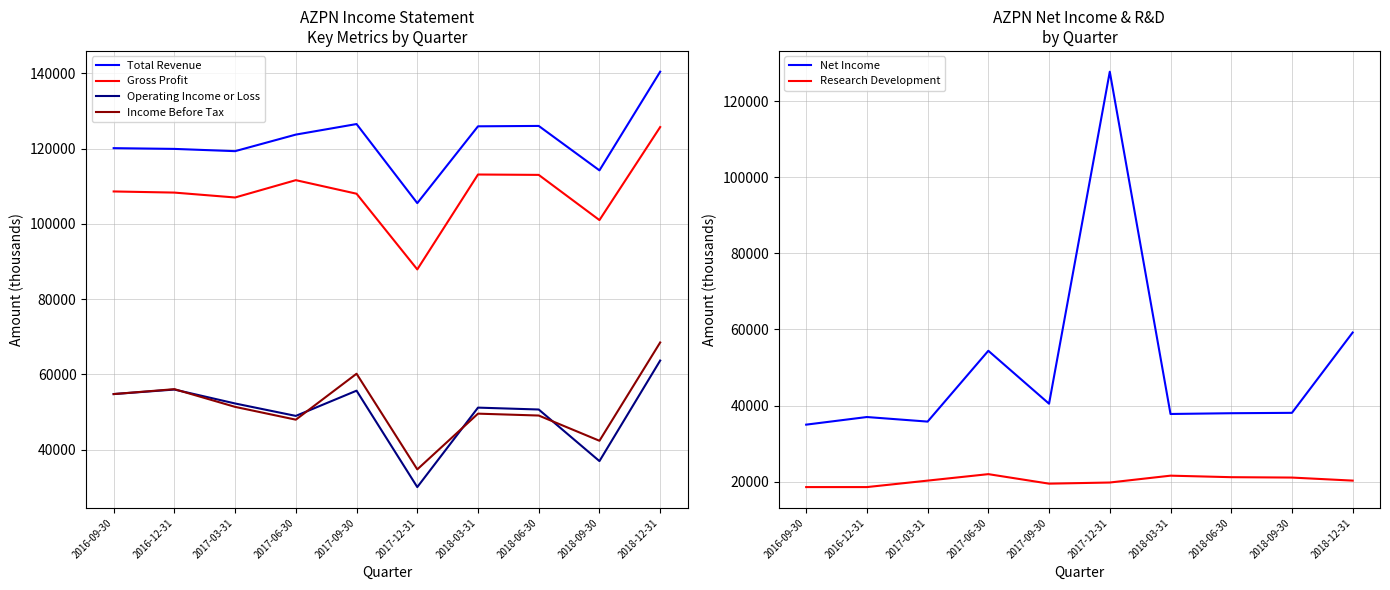

What is the value of the Total Revenue point at the 6th from the left?

105500